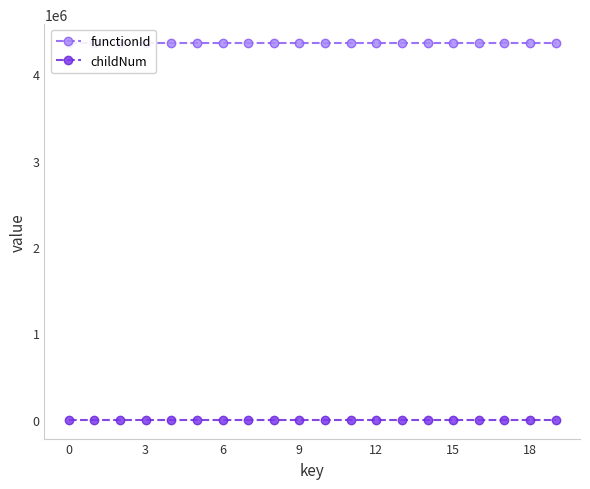

Which series changed the most between 11 and 12?

childNum